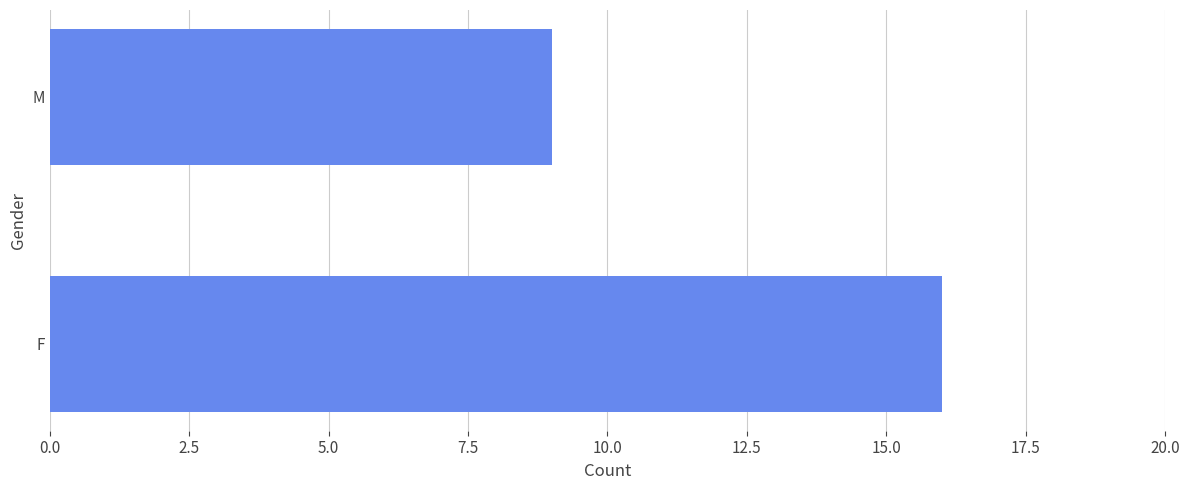

Reading bottom to top, list all the values displayed in this chart.

16	9